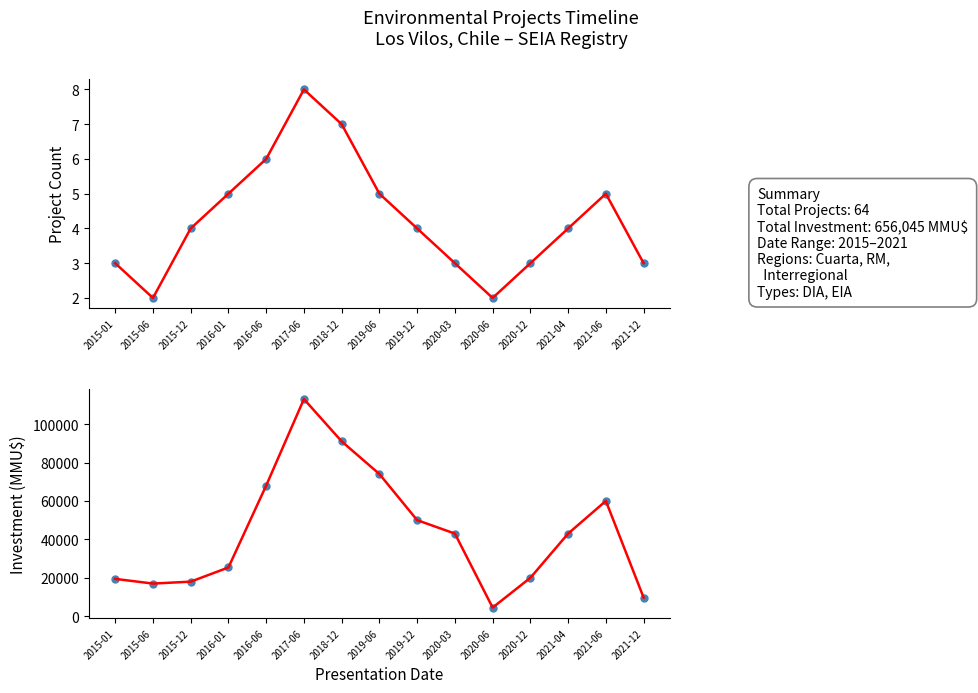

What are all the series names shown in the legend?

Count, Count (trend), Investment, Investment (trend)